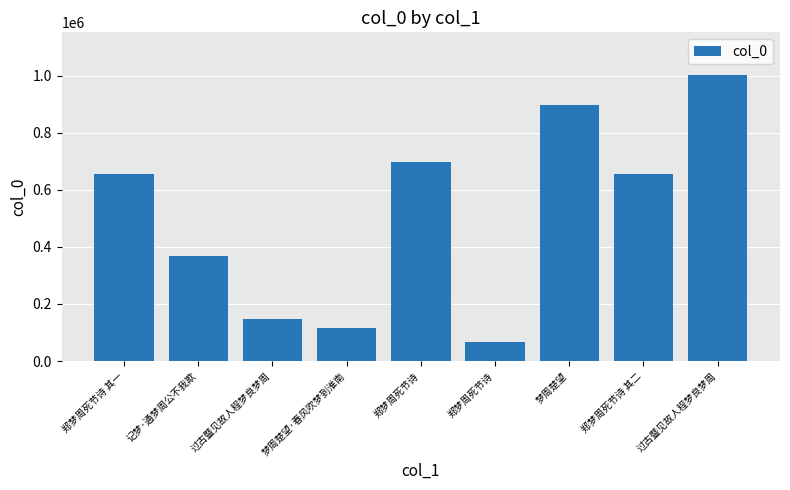

Approximately how many times larger is the value at 郑梦周死节诗 其二 compared to 过古暨见故人程梦良梦周?

0.7